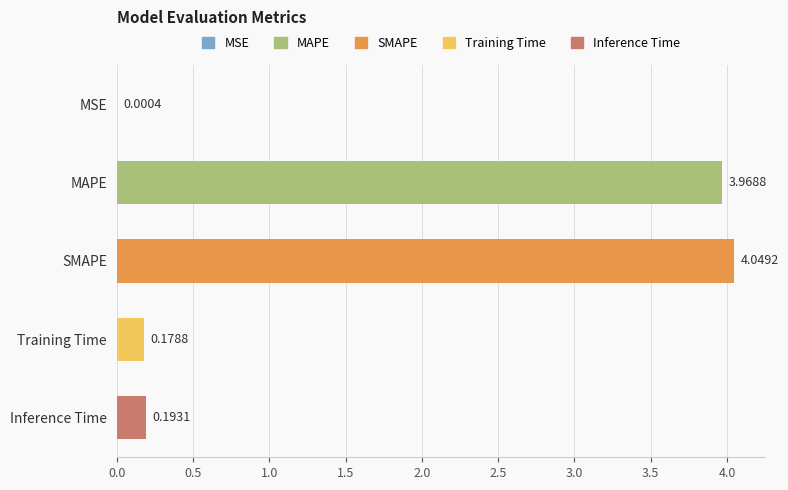

What is the change in value from SMAPE to Training Time?

-3.9